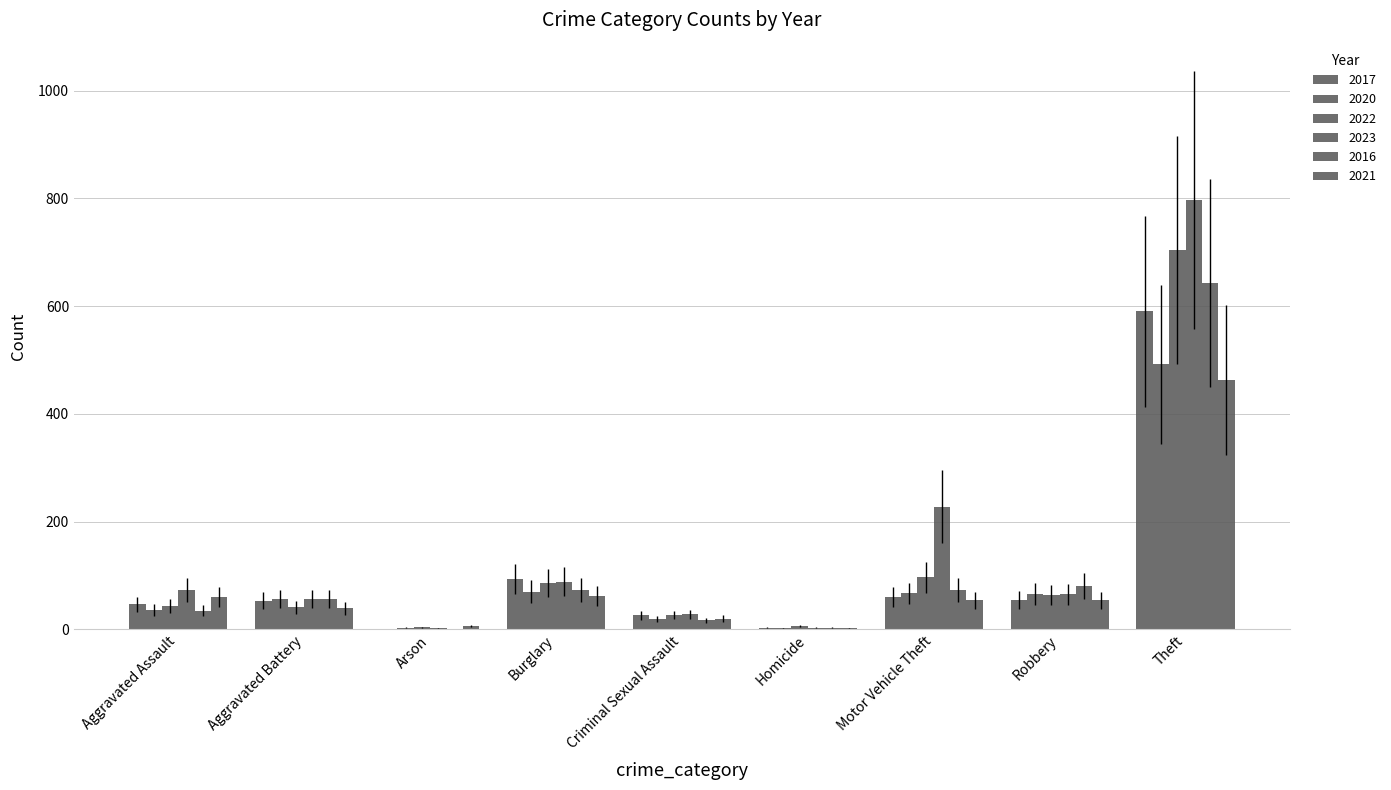

Which label corresponds to the largest value in the chart?

Theft